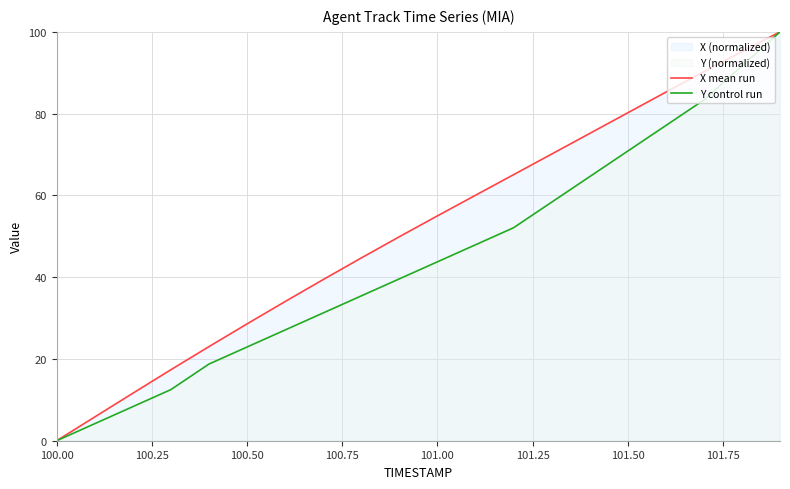

True or false: Y control run and X mean run intersect in this chart.

False